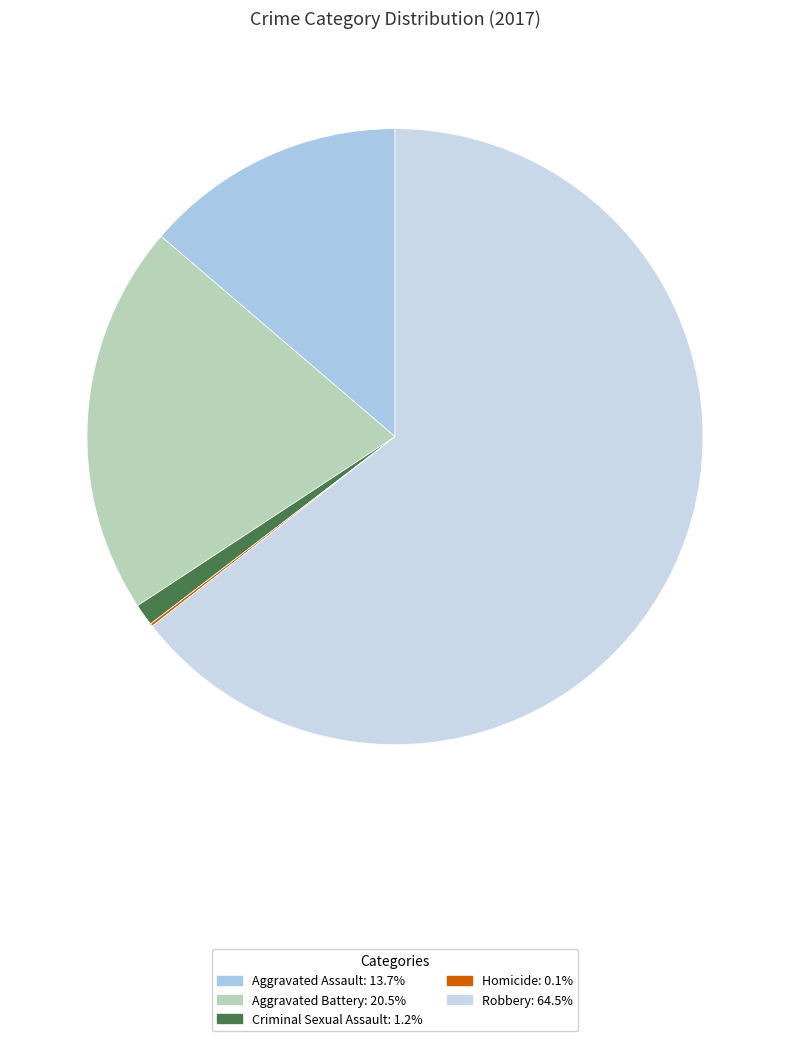

Which category has the biggest portion of the pie?

Robbery